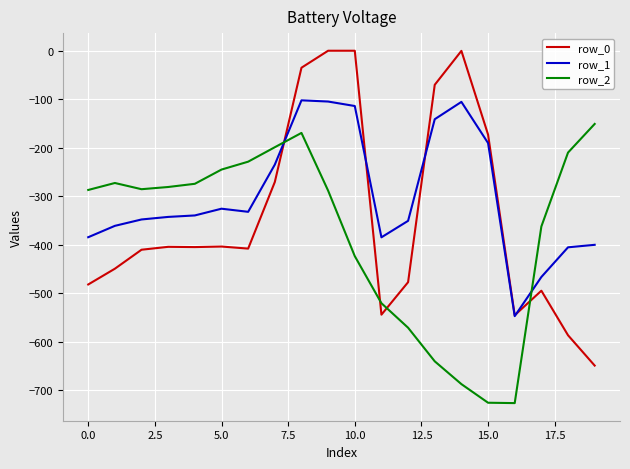

Rank the series by their maximum value, from lowest to highest.

row_2, row_1, row_0